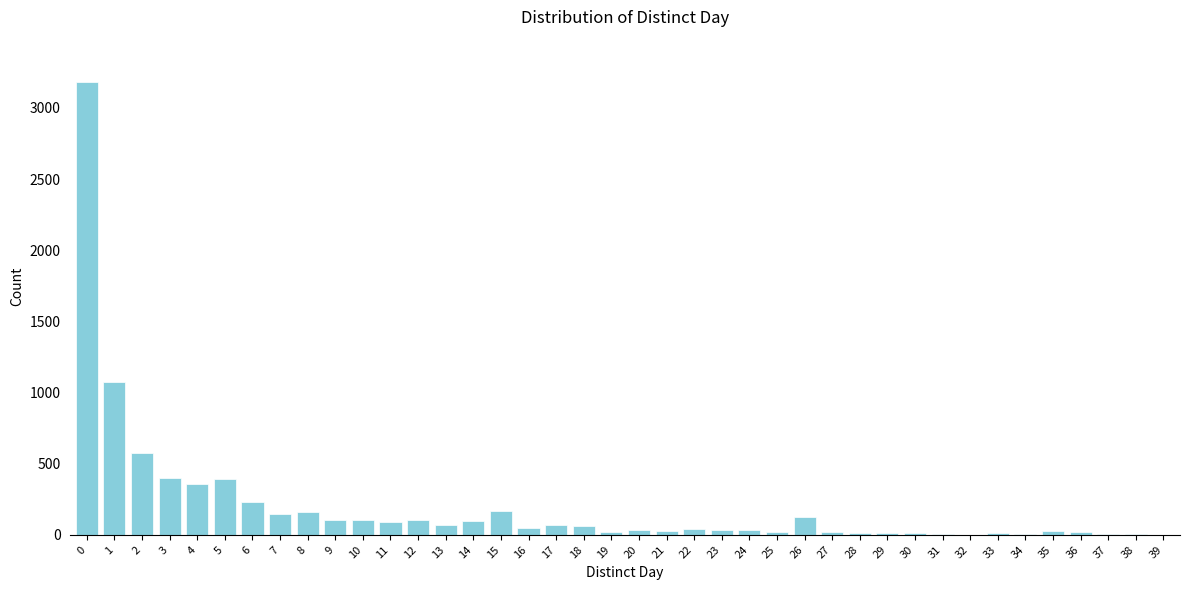

What is the sum of all values?

7909